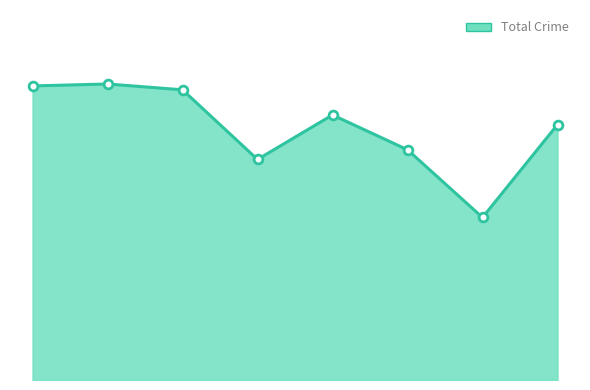

What is the change in value from 1 to 6?

-69